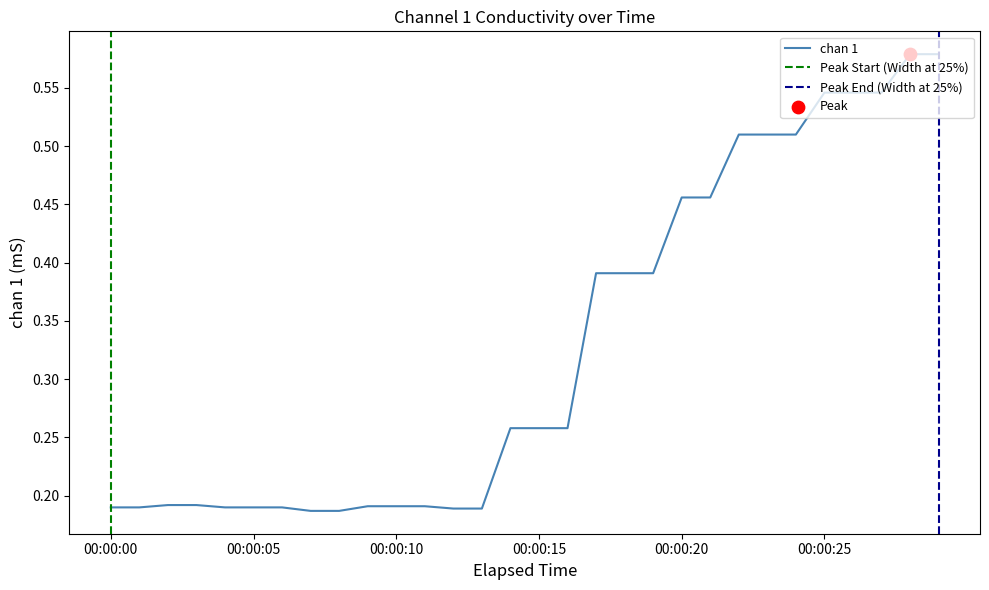

Which has a higher value, 00:00:27 or 00:00:22?

00:00:27